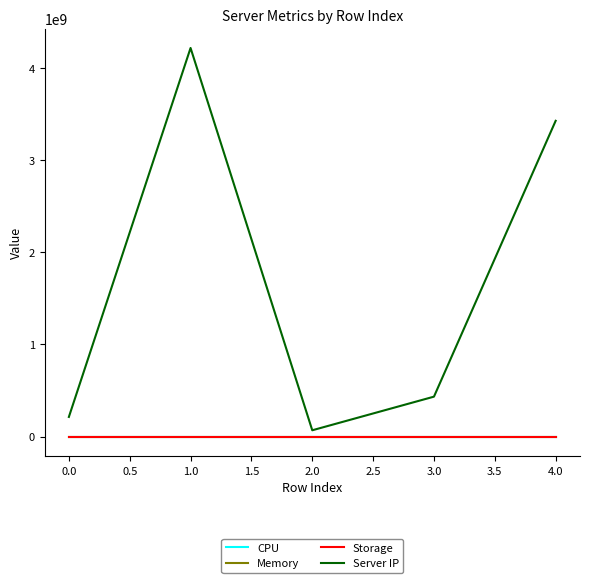

True or false: Server IP and Storage intersect in this chart.

False